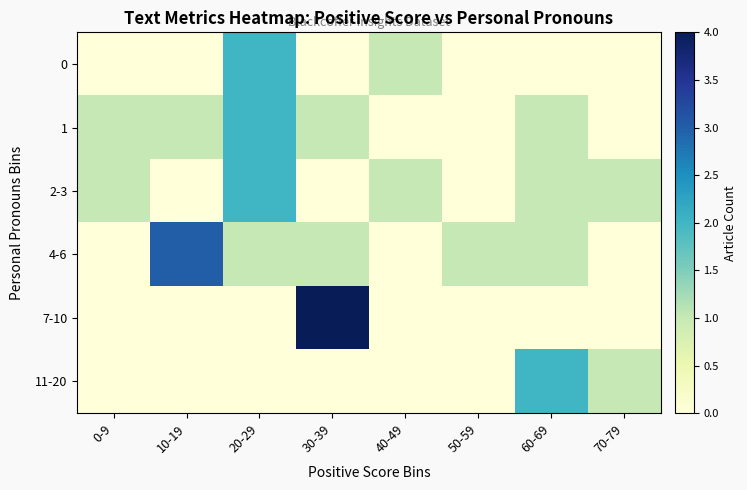

Which label corresponds to the smallest value in the chart?

0-9